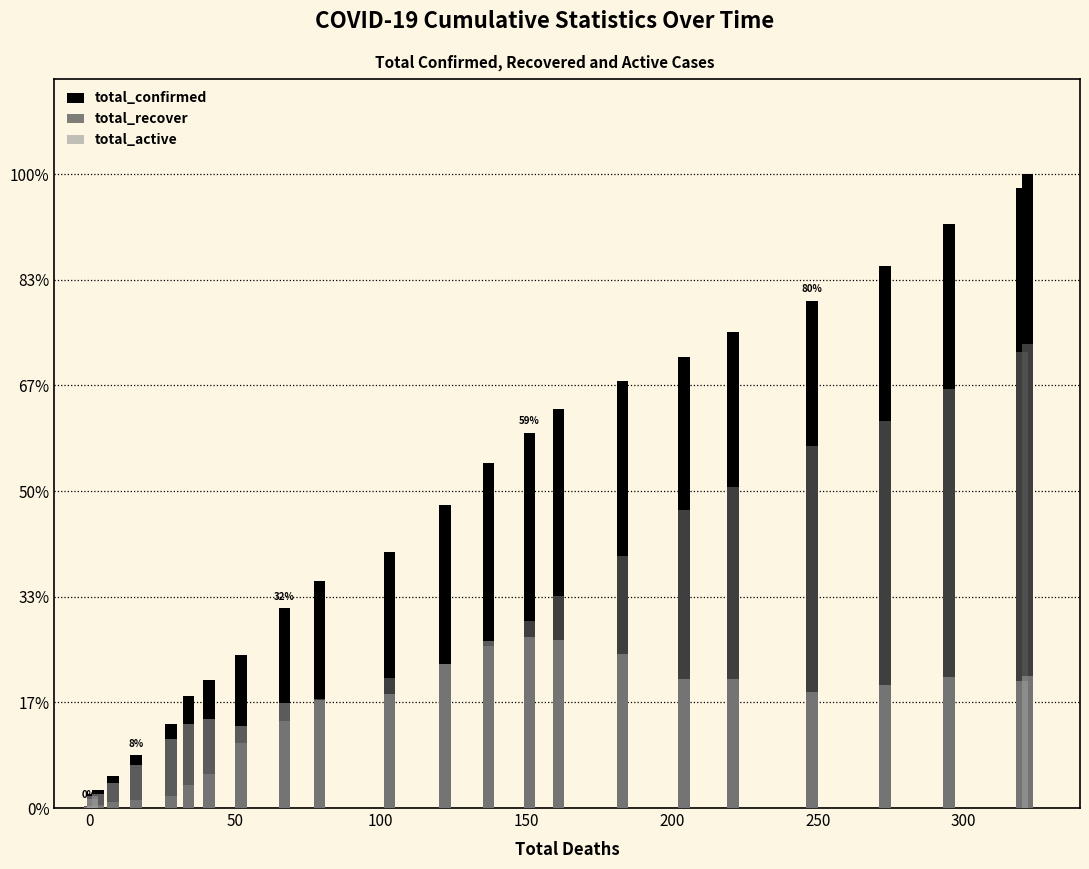

How many values in the total_confirmed series exceed 1719?

14